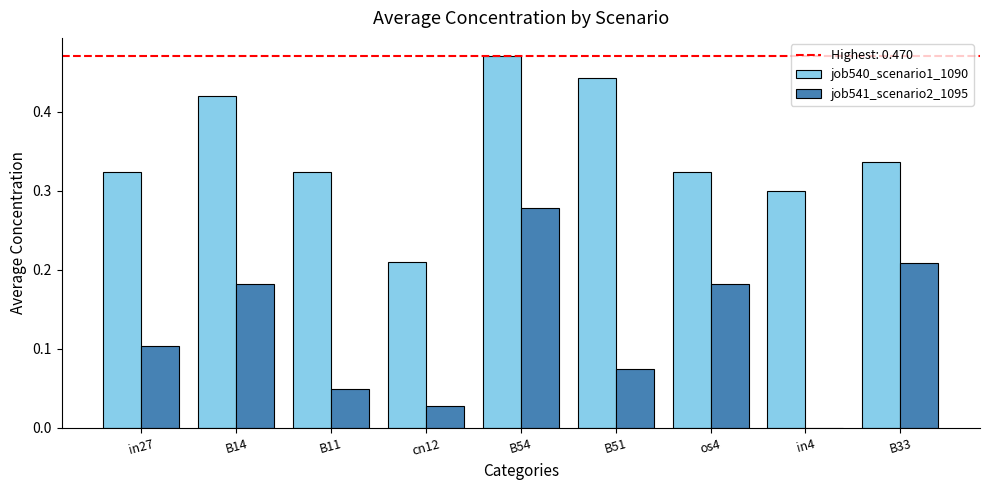

Which label corresponds to the largest value in the chart?

B54